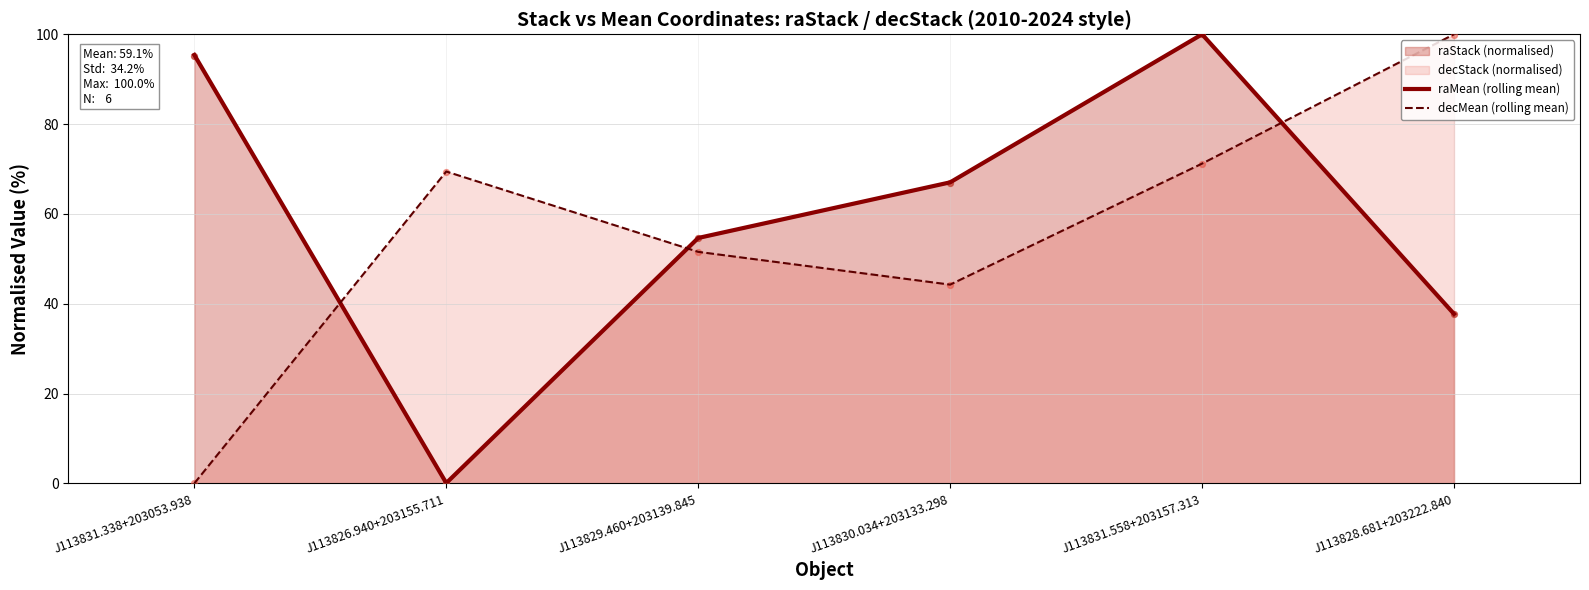

The value of decMean (rolling mean) at J113826.940+203155.711 is 48.4. True or false?

False